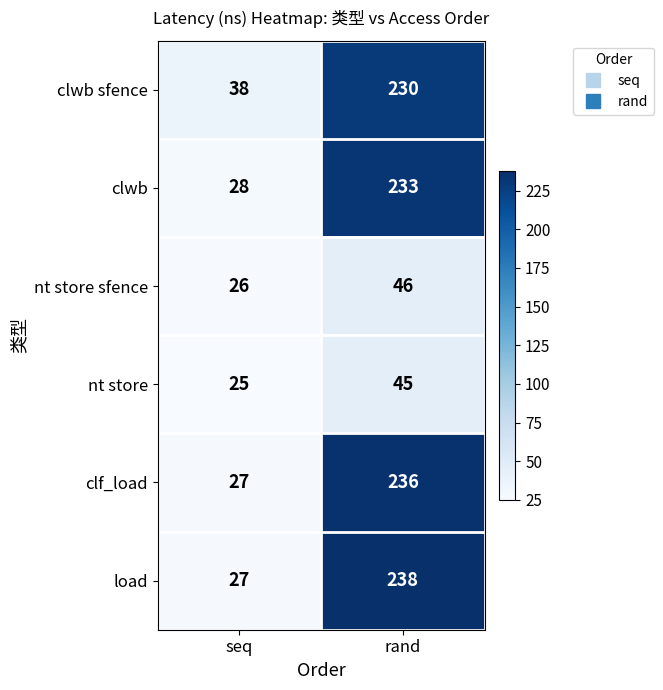

Reading left to right, what are all the values shown in this chart?

clwb sfence: 38	230
clwb: 28	233
nt store sfence: 26	46
nt store: 25	45
clf_load: 27	236
load: 27	238